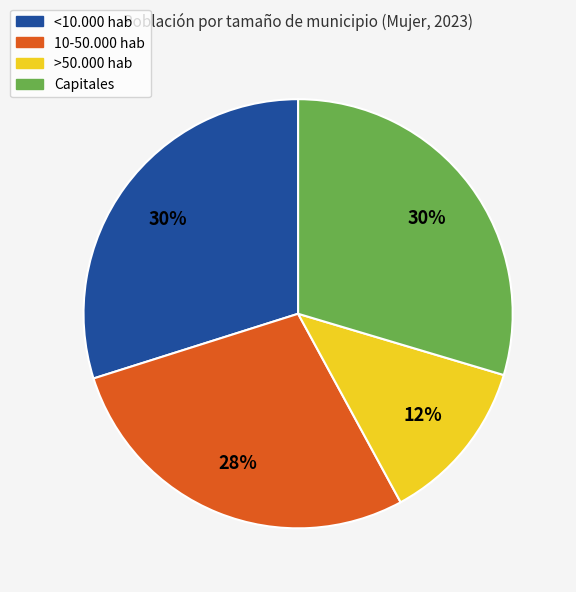

How many segments does this pie chart have?

4